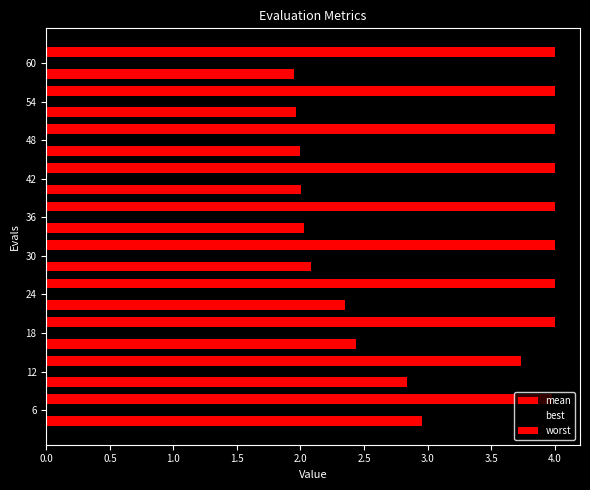

How many series are shown in this chart?

3